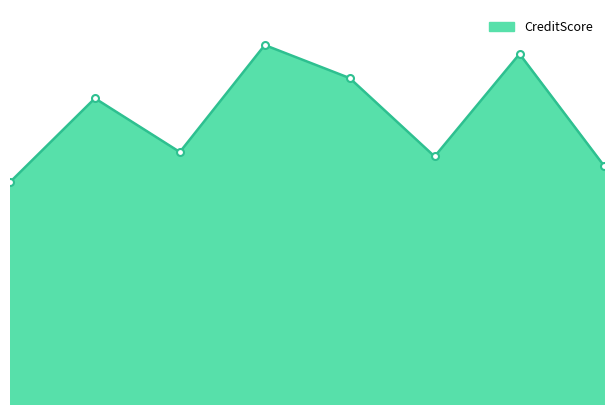

Rank the categories by value from lowest to highest.

1, 8, 6, 3, 2, 5, 7, 4